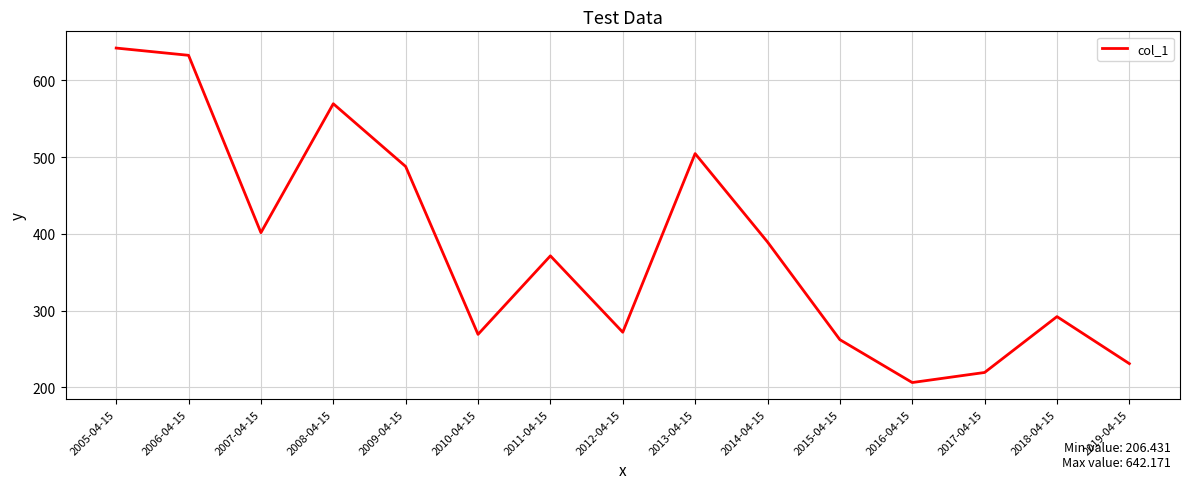

What position from the right is 2010-04-15?

10